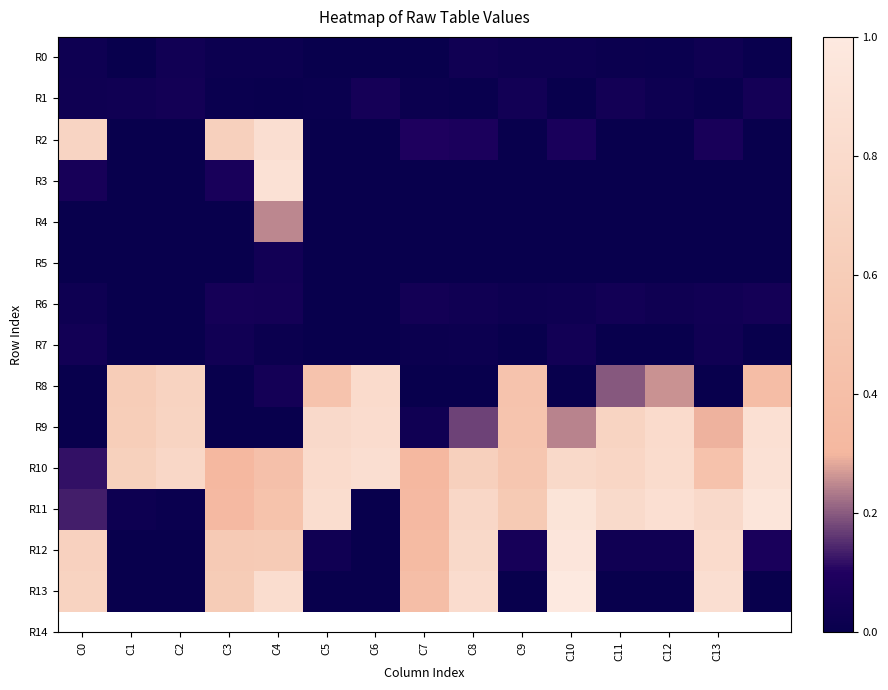

Count the number of categories in the chart.

15